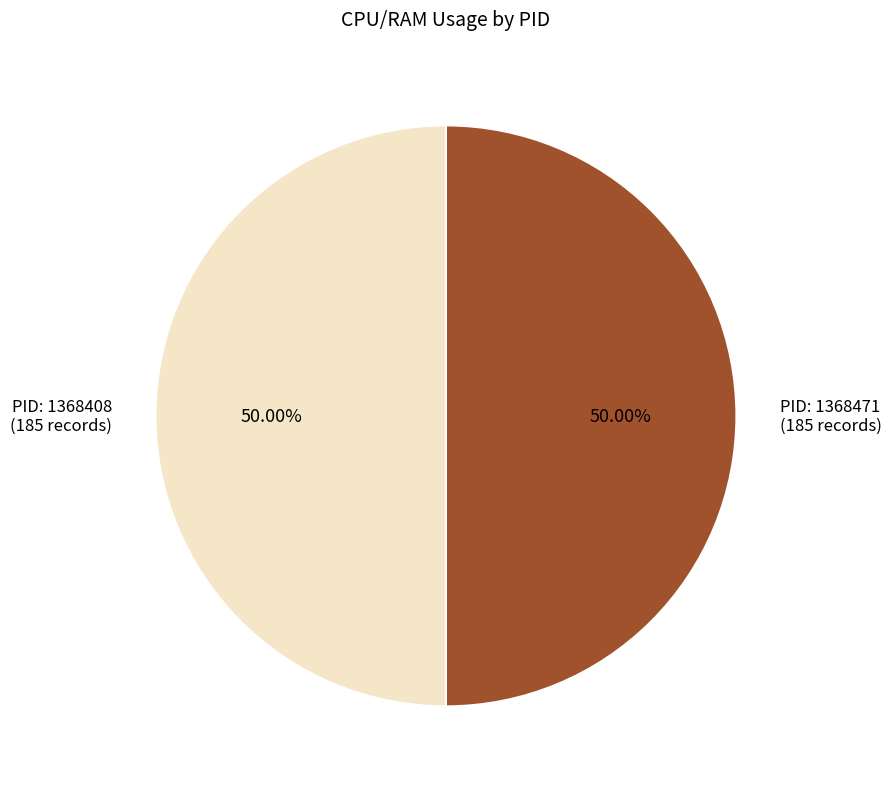

Approximately how many times larger is the value at PID: 1368471 (185 records) compared to PID: 1368408 (185 records)?

1.0